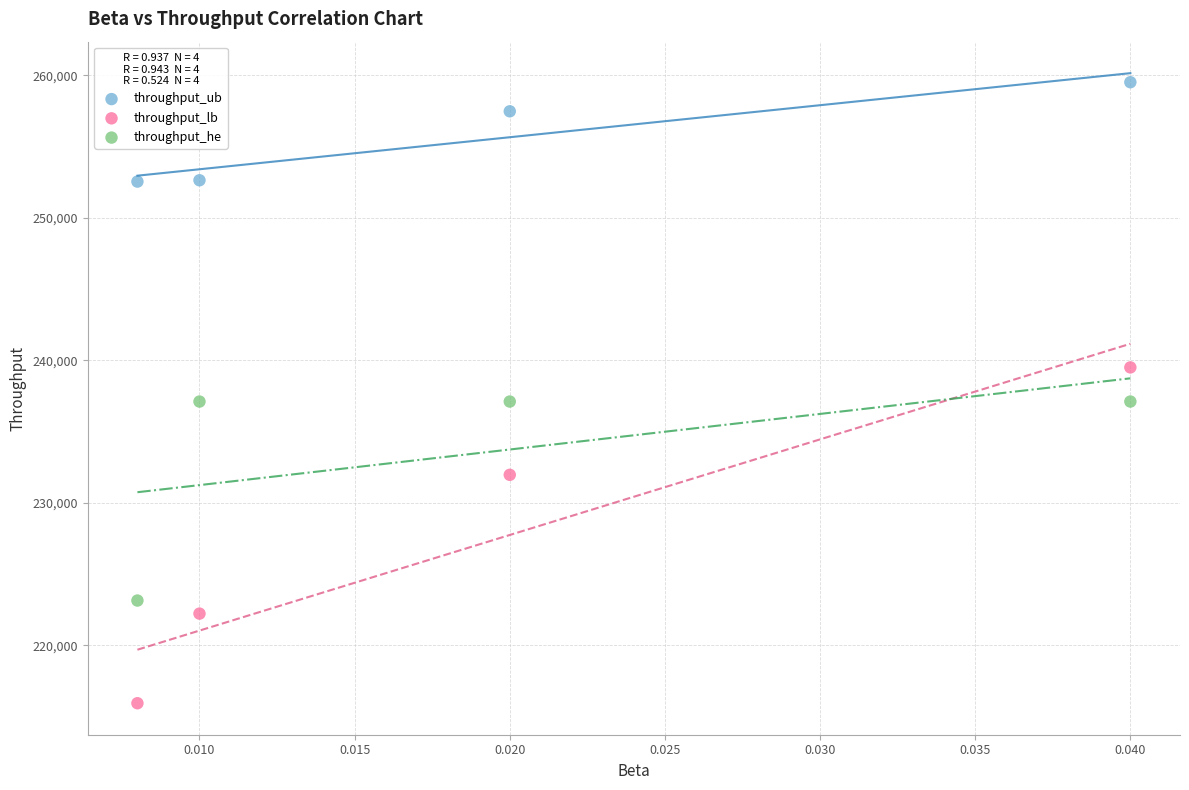

Which series contains the lowest Y value?

throughput_lb